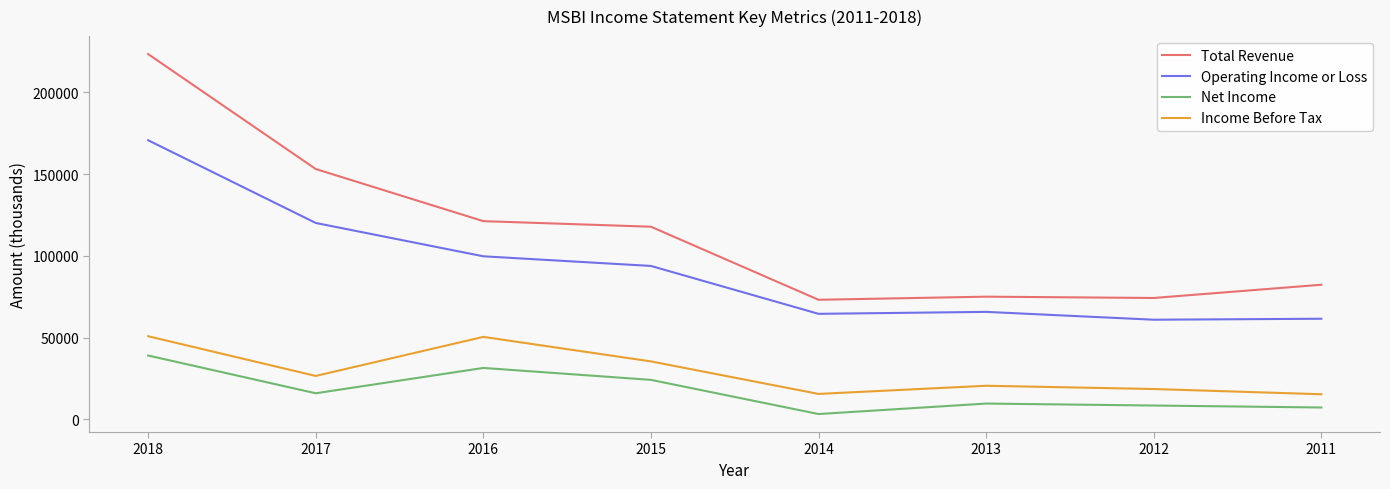

True or false: Net Income and Income Before Tax cross at least once.

False